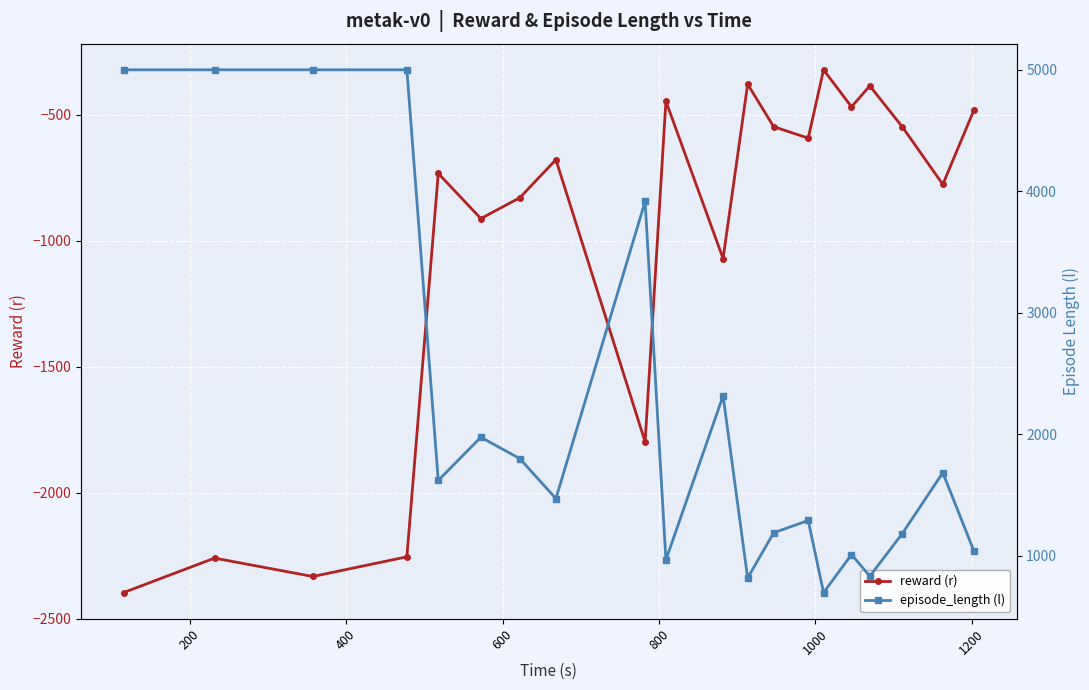

True or false: episode_length (l) and reward (r) cross at least once.

False